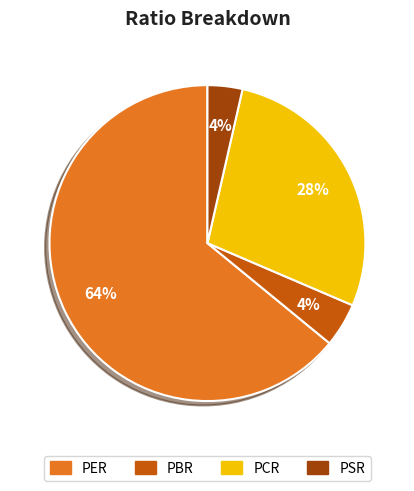

Count the number of slices in the pie.

4